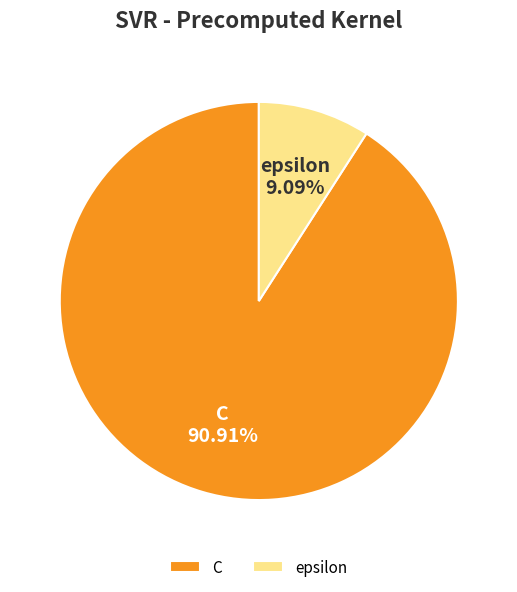

True or false: epsilon accounts for 9% of the total.

True